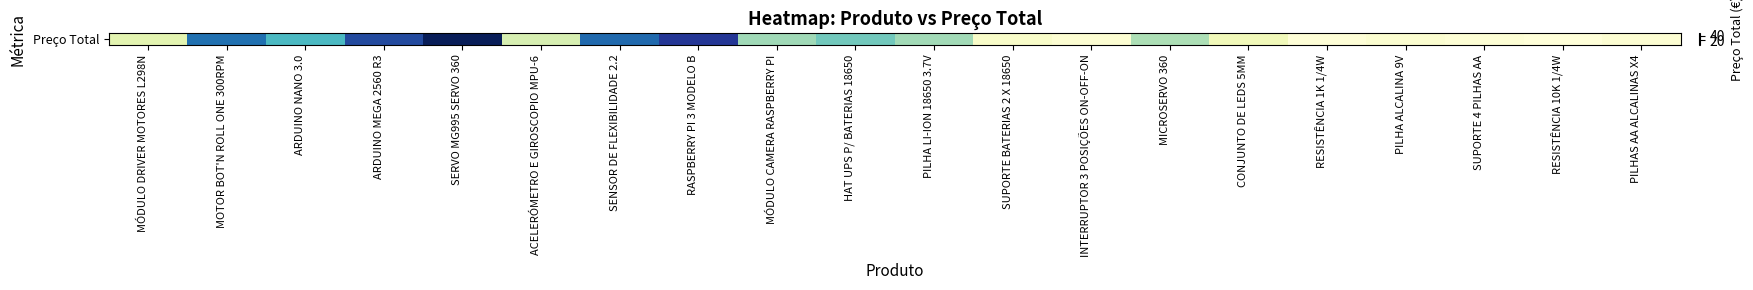

How many distinct data groups are displayed?

1